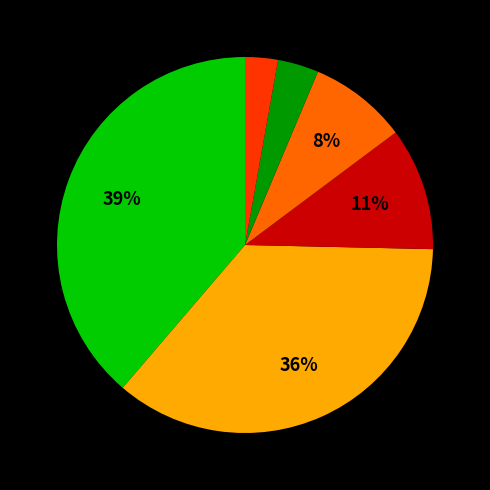

To the nearest percent, what is the difference between the largest and smallest slice percentages?

36%